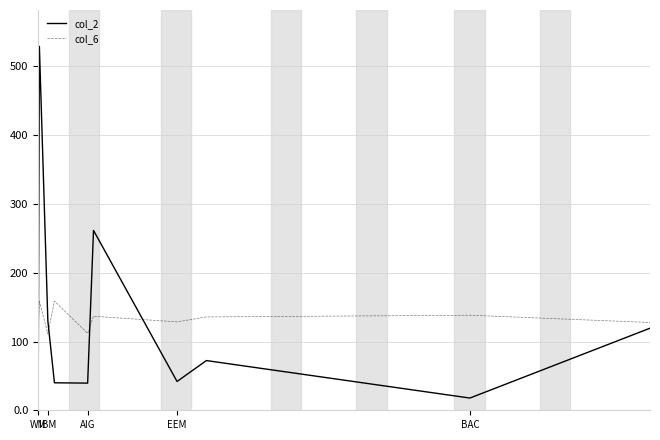

What is the difference between the maximum and second lowest values in the col_2 series?

493.9